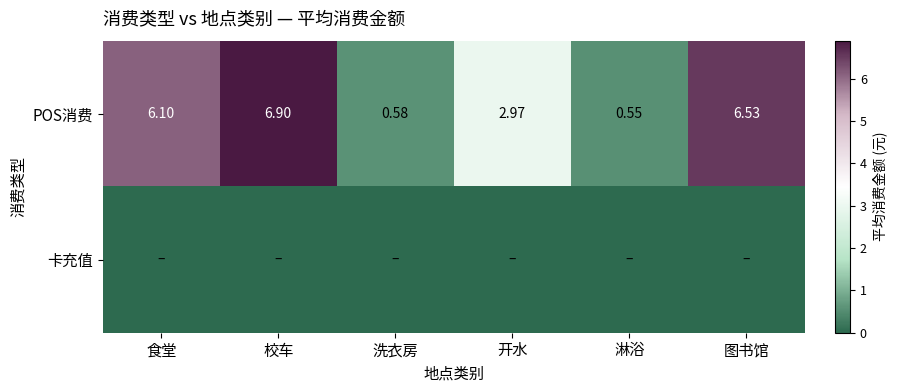

True or false: POS消费 has a value of 6.5 at 图书馆.

True